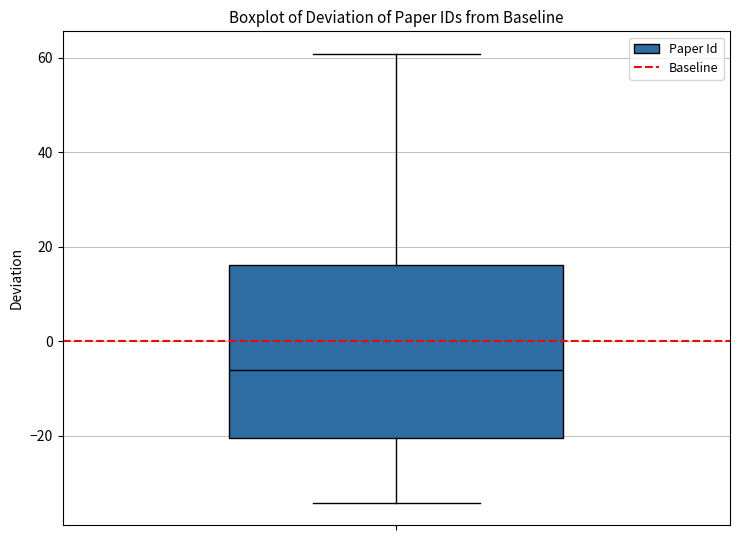

Read this box plot against the y-axis: the position of the median line, the range covered by the box, and the ends of both whiskers. The values are not printed on the chart, so give them approximately, as read against the axis.

median -6, box -20 to 16, whiskers -34 to 60